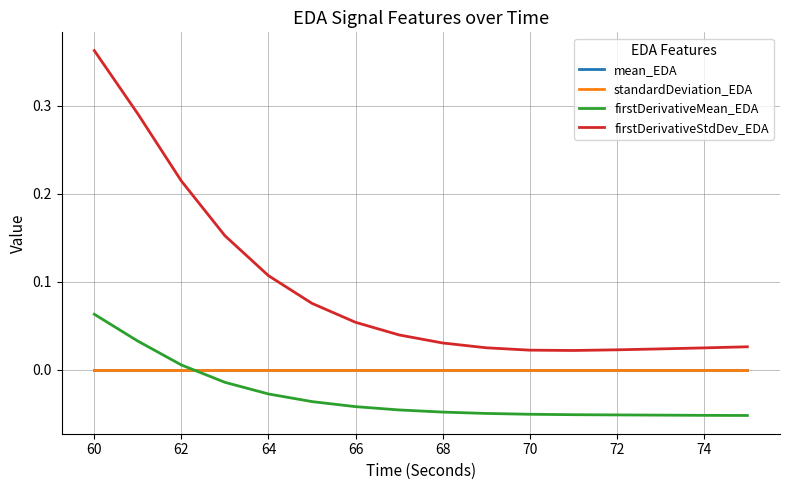

After their last crossing, which series has the higher values: mean_EDA or firstDerivativeMean_EDA?

mean_EDA